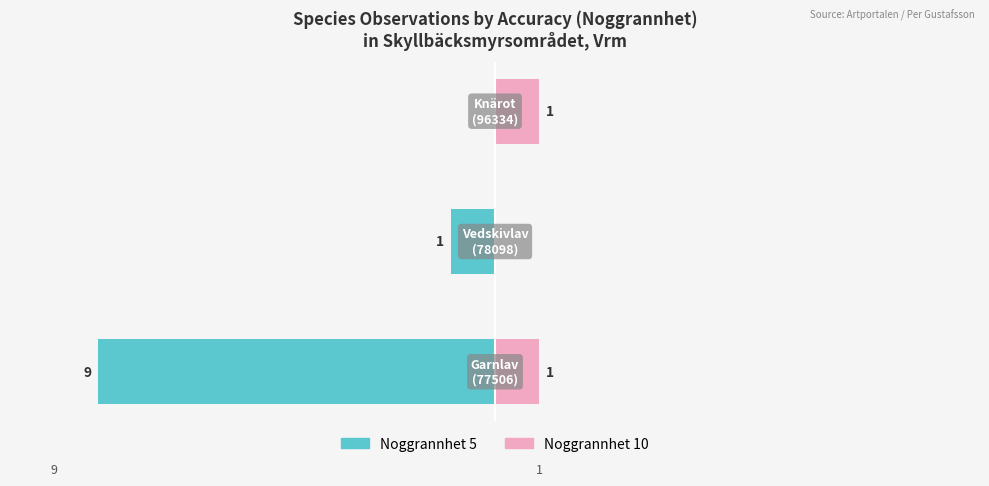

What are all the series names shown in the legend?

Noggrannhet 5, Noggrannhet 10